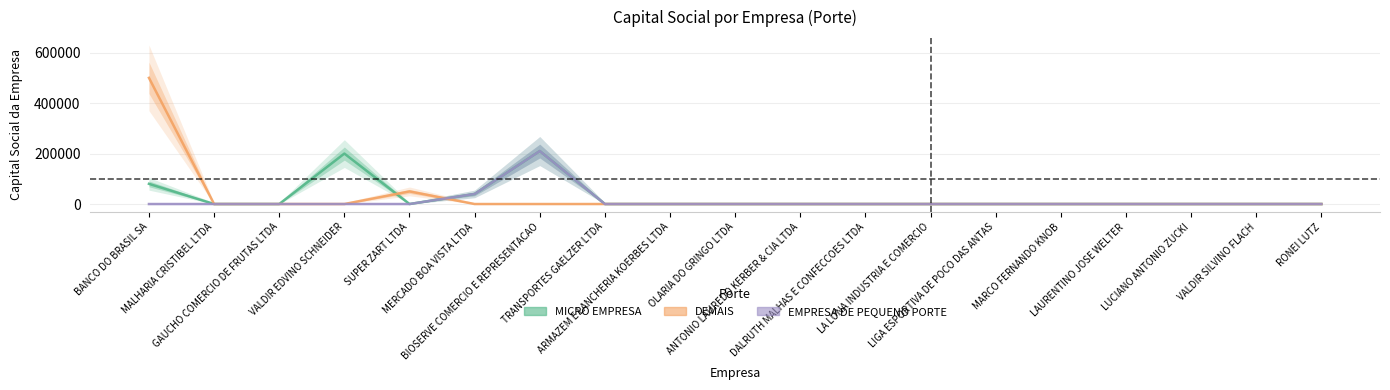

What is the difference between the maximum and minimum values in the MICRO EMPRESA series?

210000